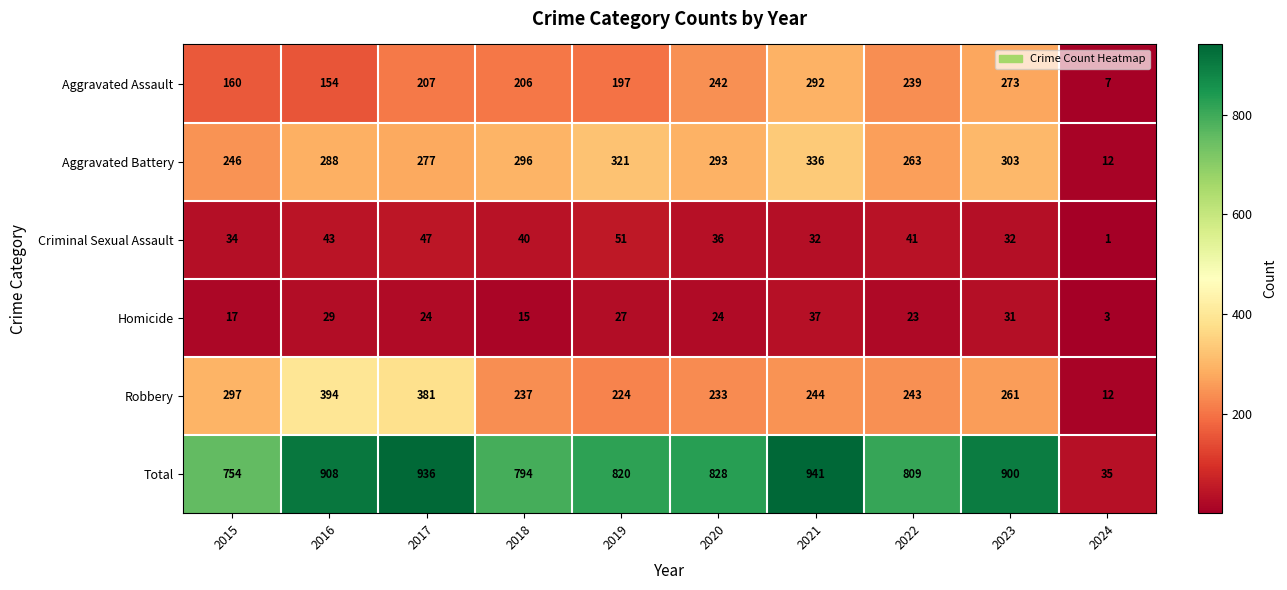

Which label corresponds to the largest value in the chart?

2021